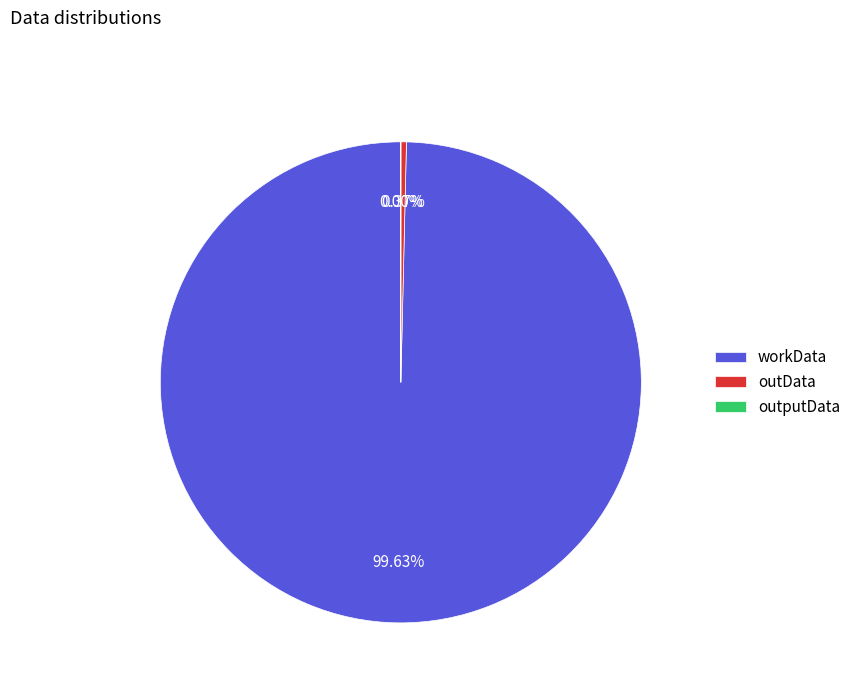

Which slice is the largest?

workData